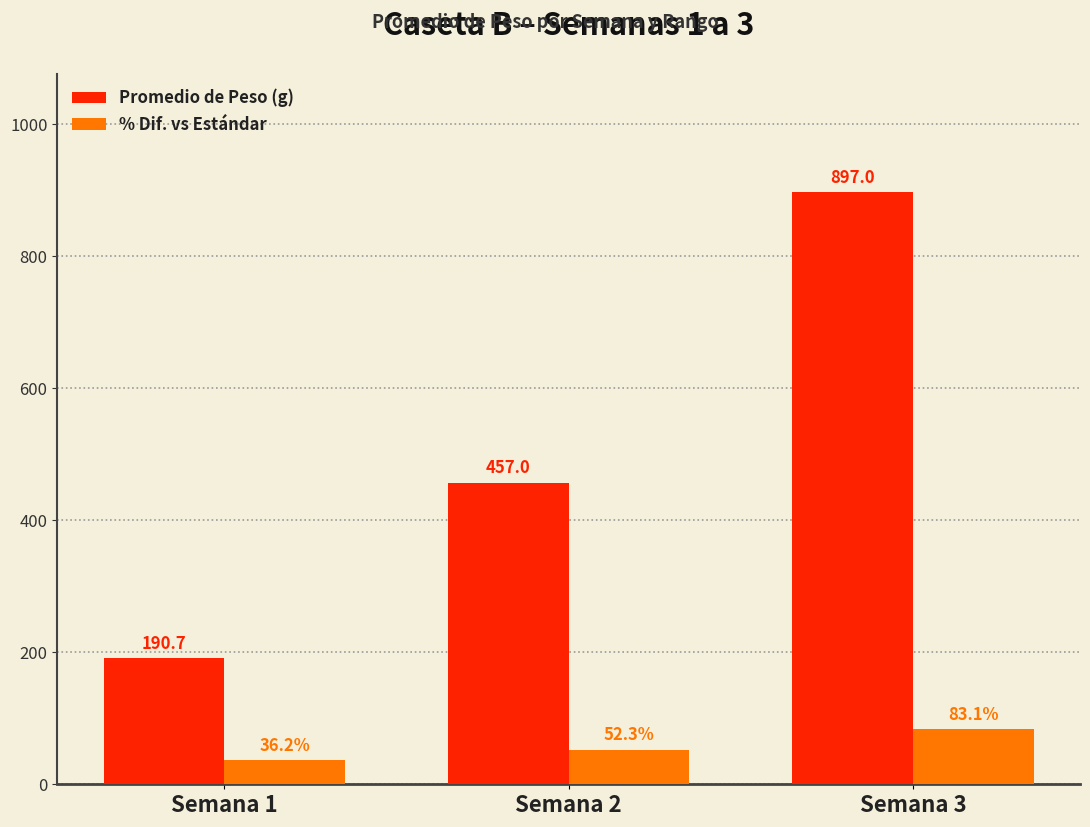

Which series has the largest total across all categories?

Promedio de Peso (g)